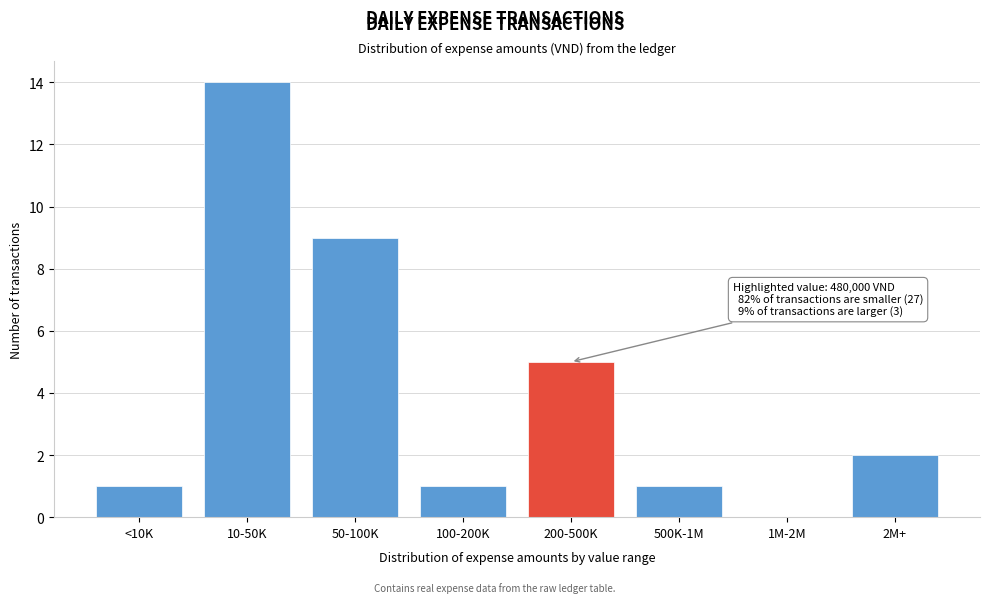

Reading right to left, what are all the values shown in this chart?

2M+=2	1M-2M=0	500K-1M=1	200-500K=5	100-200K=1	50-100K=9	10-50K=14	<10K=1